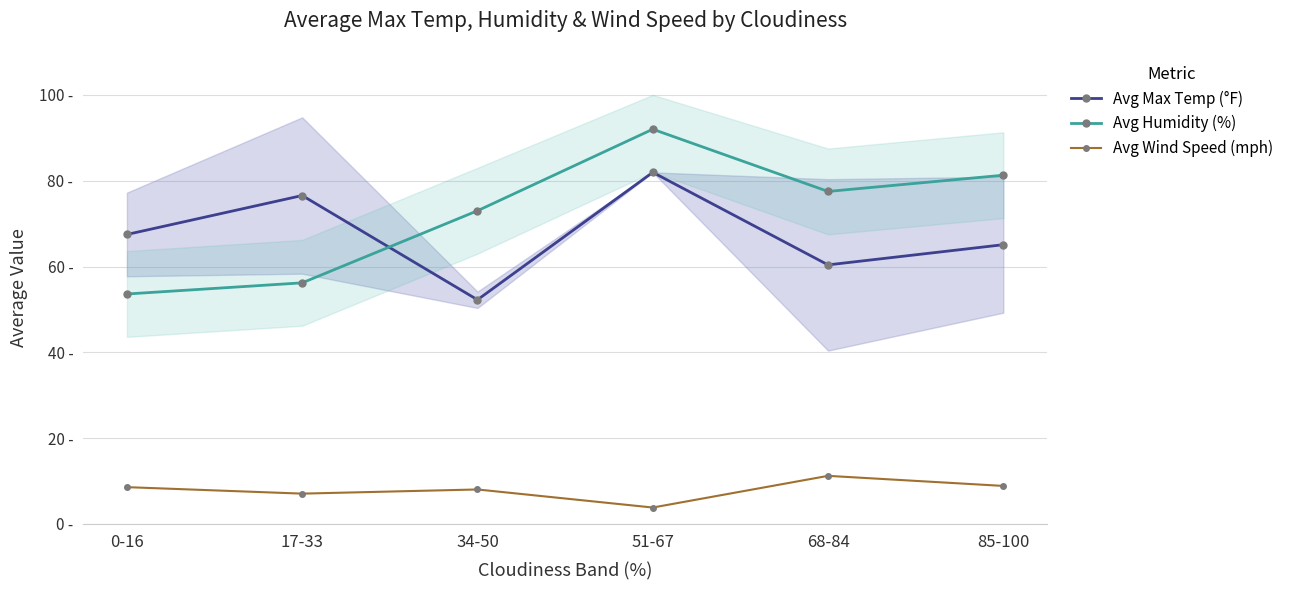

What is the value of the Avg Wind Speed (mph) point at the 2nd from the left?

7.1